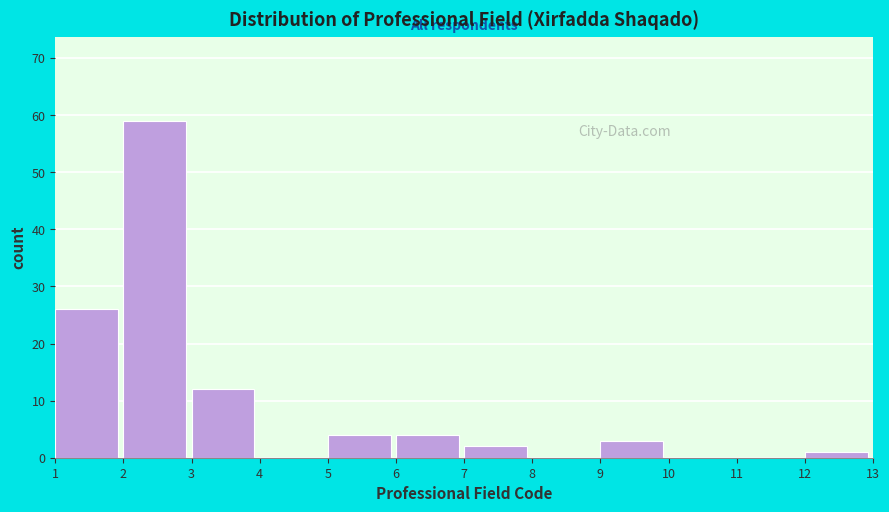

Reading left to right, list every bar in this chart as the range it spans on the x-axis followed by its height. The values are not printed on the chart, so give them approximately, as read against the axis.

1 to 2: 26
2 to 3: 59
3 to 4: 12
4 to 5: 0
5 to 6: 4
6 to 7: 4
7 to 8: 2
8 to 9: 0
9 to 10: 3
10 to 11: 0
11 to 12: 0
12 to 13: 1